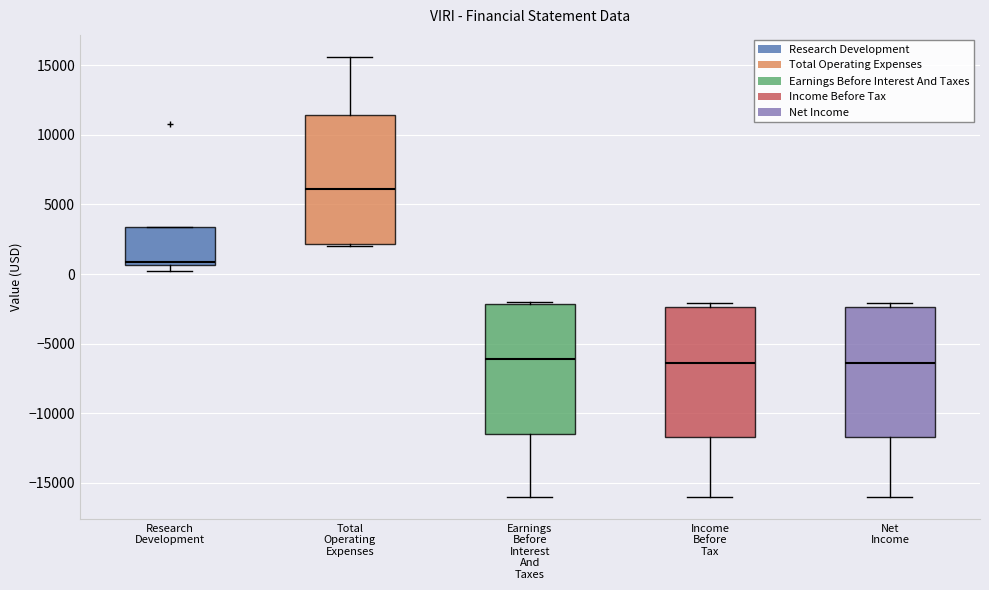

Reading left to right, read every box against the y-axis: the position of its median line, the range the box covers, and the ends of its whiskers. The values are not printed on the chart, so give them approximately, as read against the axis.

Research Development: median 1000, box 500 to 3500, whiskers 0 to 3500
Total Operating Expenses: median 6000, box 2000 to 11500, whiskers 2000 to 15500
Earnings Before Interest And Taxes: median -6000, box -11500 to -2000, whiskers -16000 to -2000
Income Before Tax: median -6500, box -11500 to -2500, whiskers -16000 to -2000
Net Income: median -6500, box -11500 to -2500, whiskers -16000 to -2000